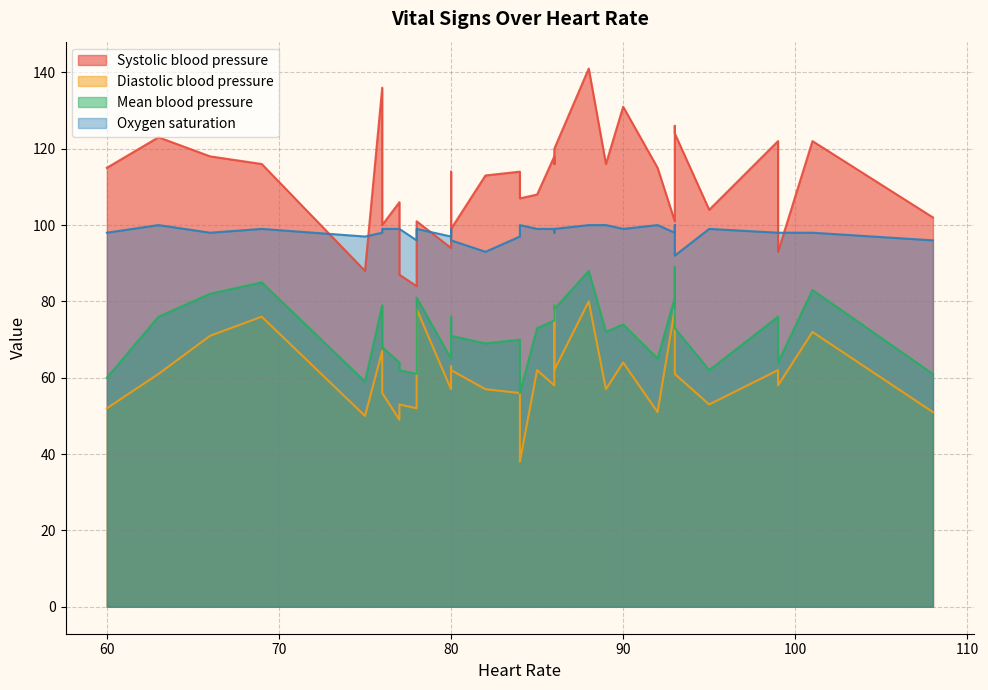

The value of Mean blood pressure at 66 is 82. True or false?

True